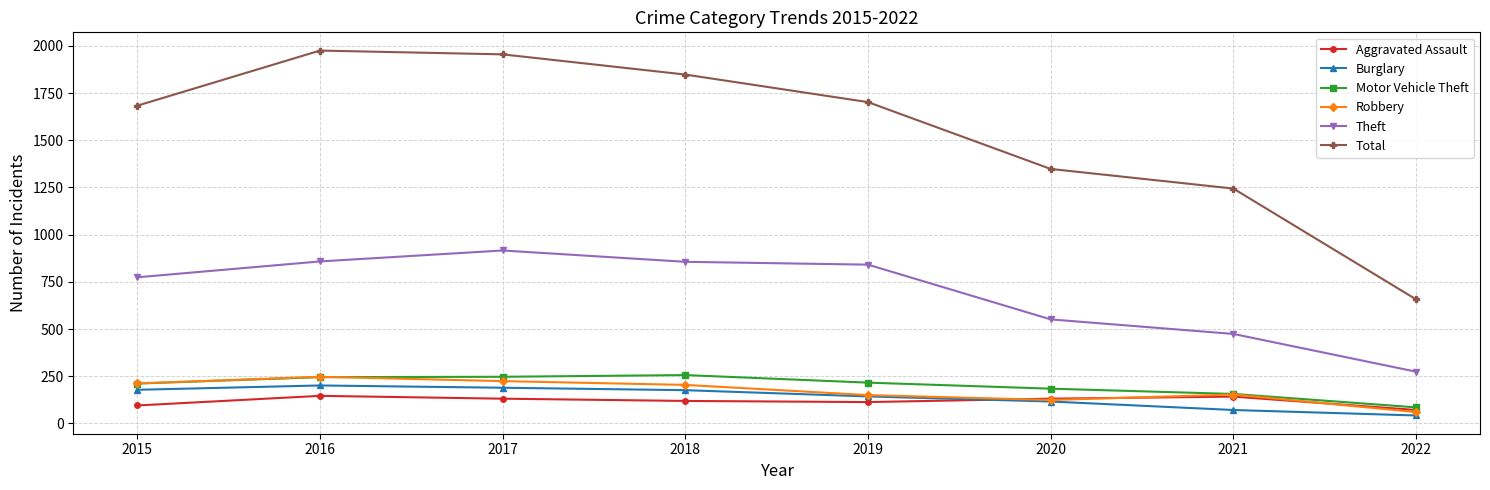

True or false: Total and Theft intersect in this chart.

False